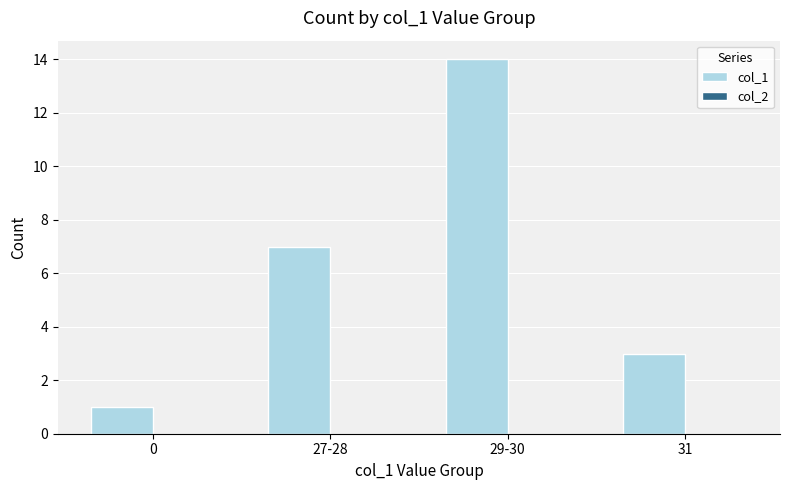

Read the value at 29-30.

14